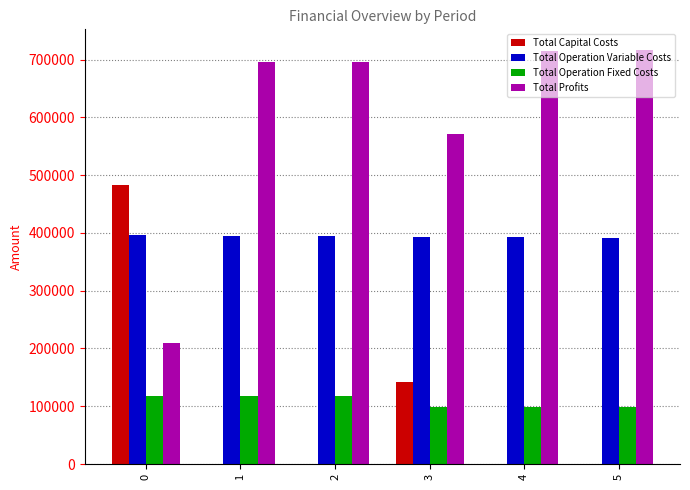

What are all the series names shown in the legend?

Total Capital Costs, Total Operation Variable Costs, Total Operation Fixed Costs, Total Profits